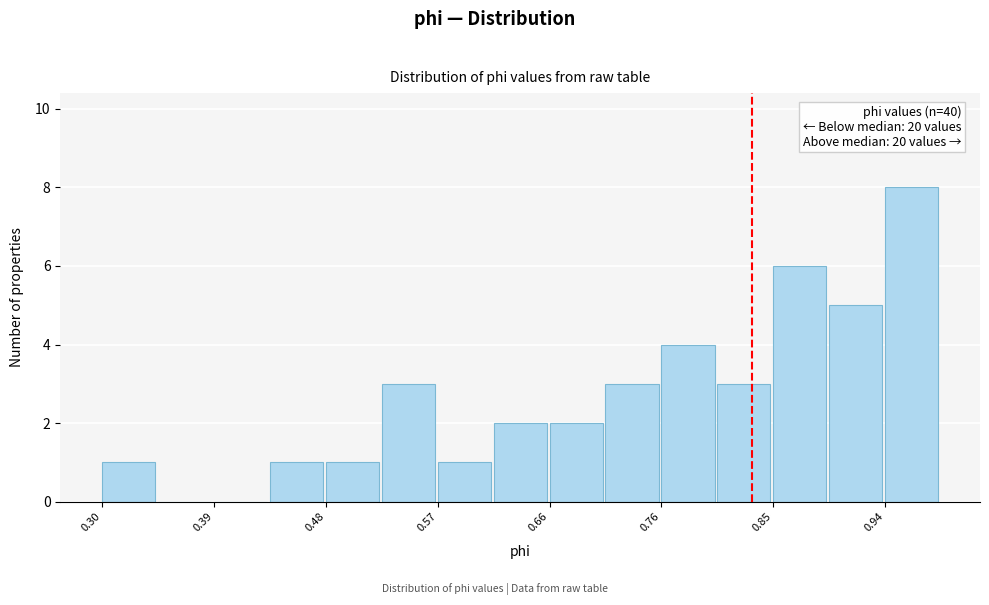

Over which range of the x-axis is the bar tallest?

0.94 to 0.98